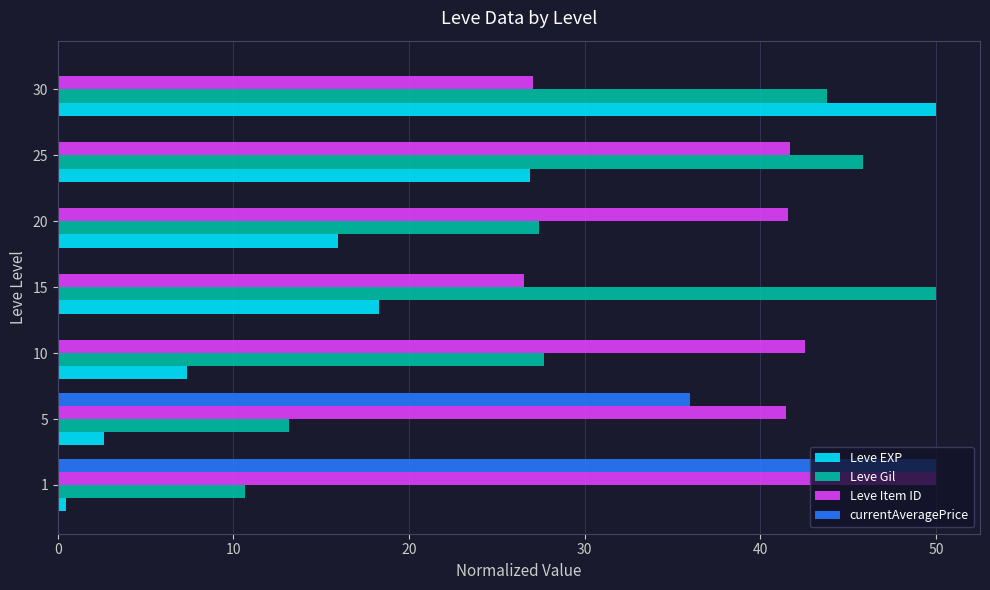

What is the sum of all Leve EXP values?

121.6